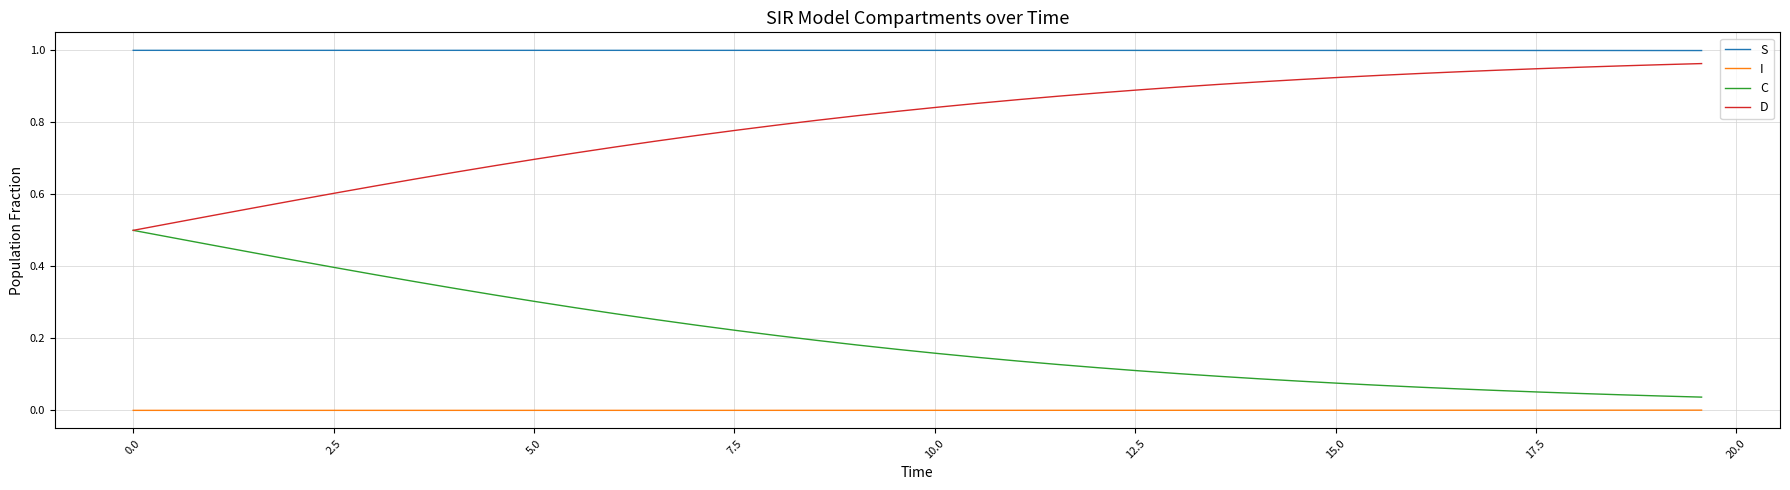

Which series has the largest total across all categories?

S